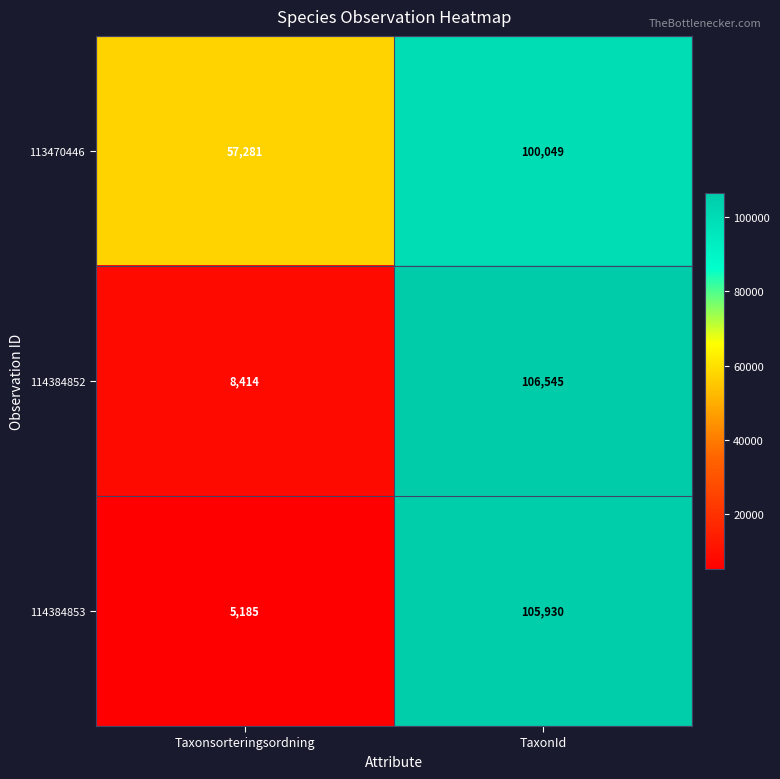

What is the average value of the 114384853 series?

55558